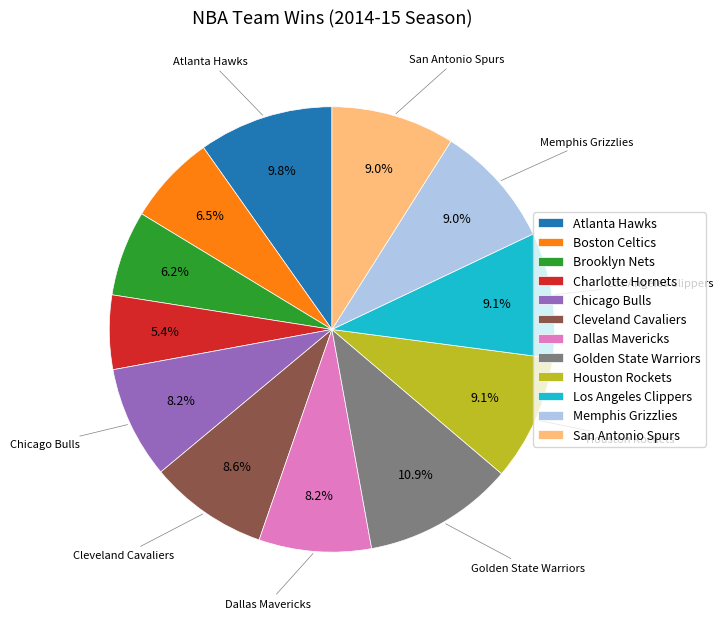

What is the ratio of the value at Cleveland Cavaliers to the value at Los Angeles Clippers?

0.9